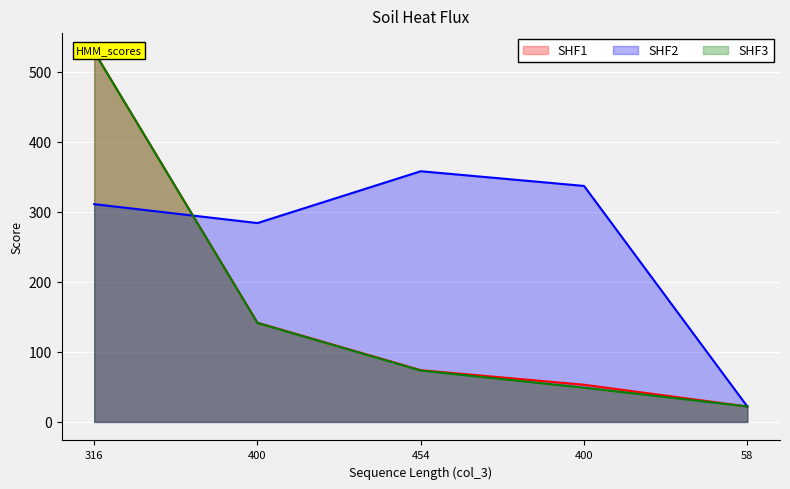

Where does the col_4 series first go above 73?

316